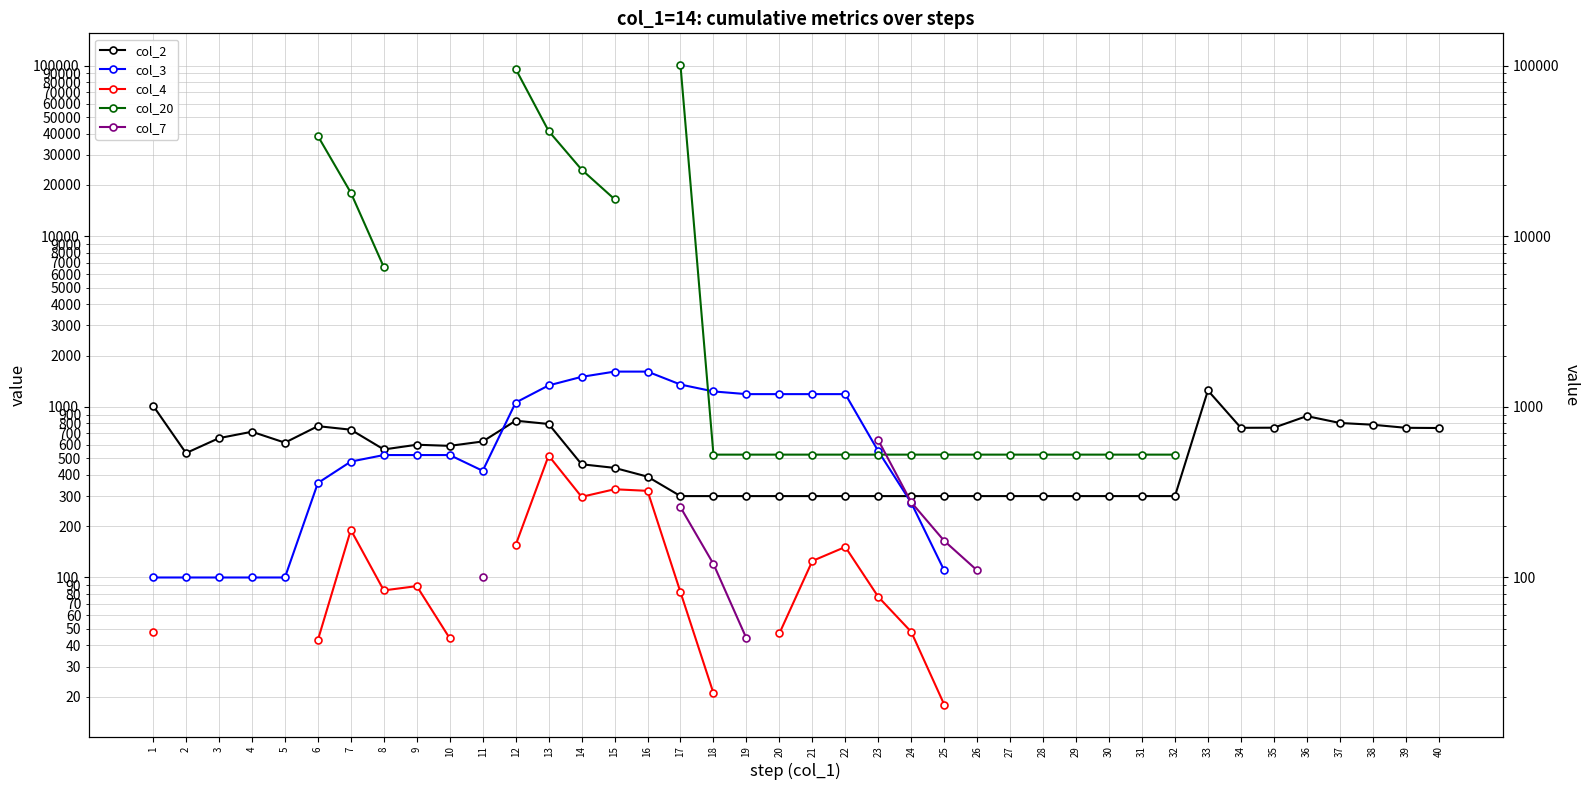

What is the maximum value shown in the chart?

100525.0